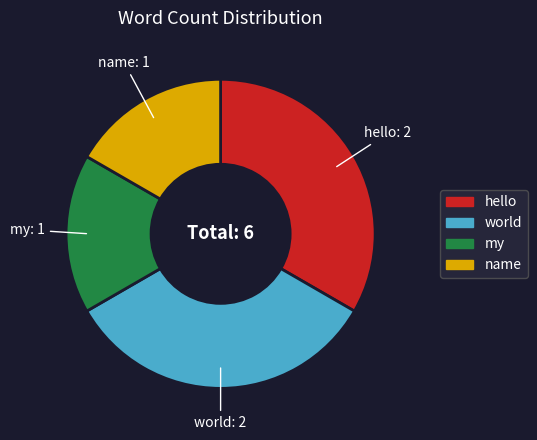

Combined, do world and hello account for over 50%?

Yes